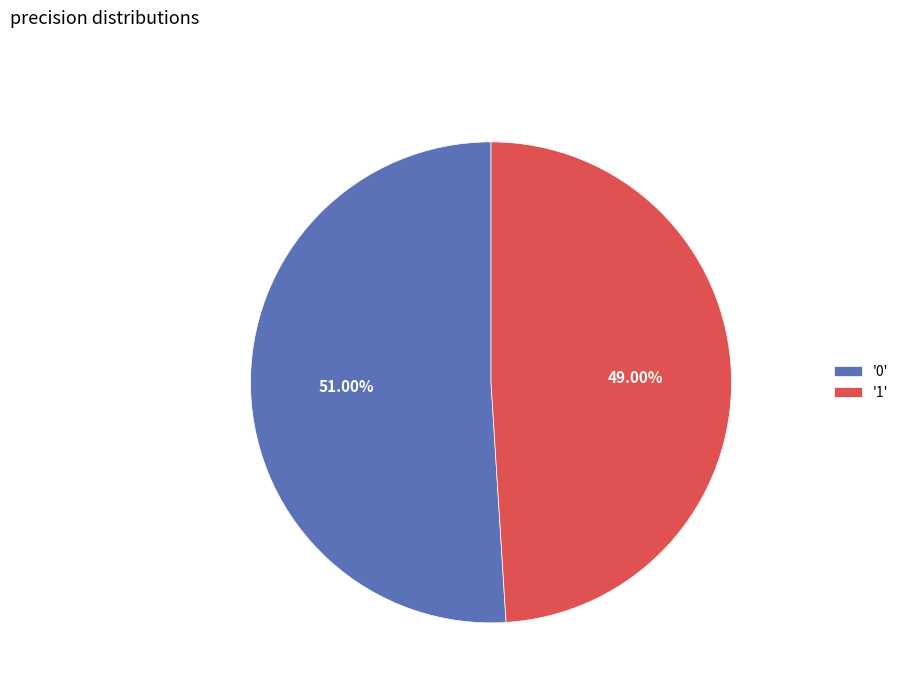

How many slices are in this pie chart?

2